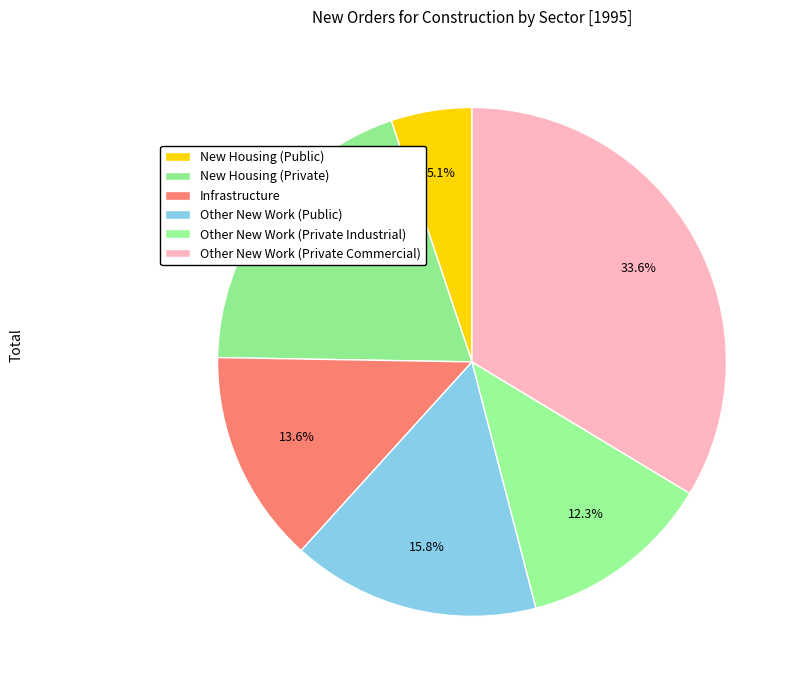

What percentage is the Other New Work (Public) slice, to the nearest percent?

16%